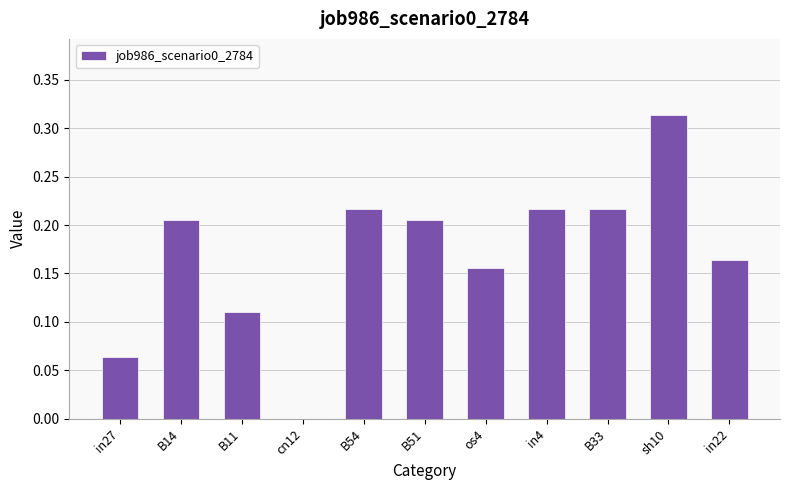

At which category does the chart reach its peak across all series?

sh10